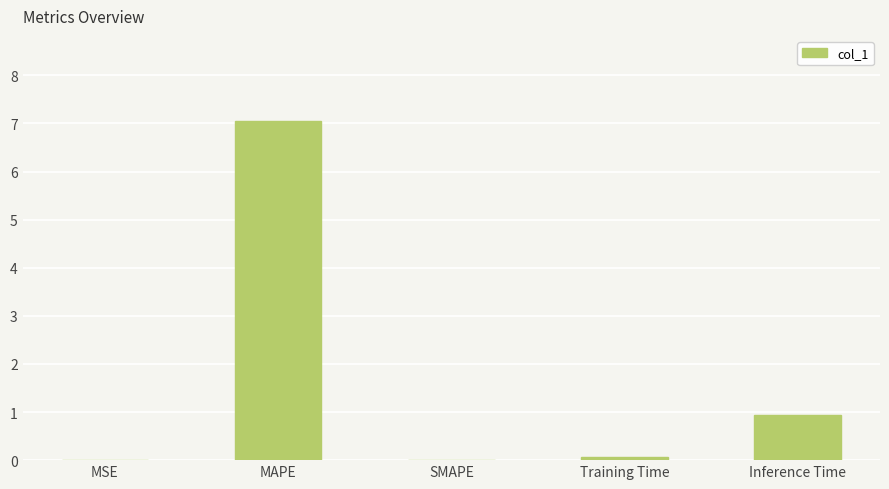

Are the bars horizontal?

No